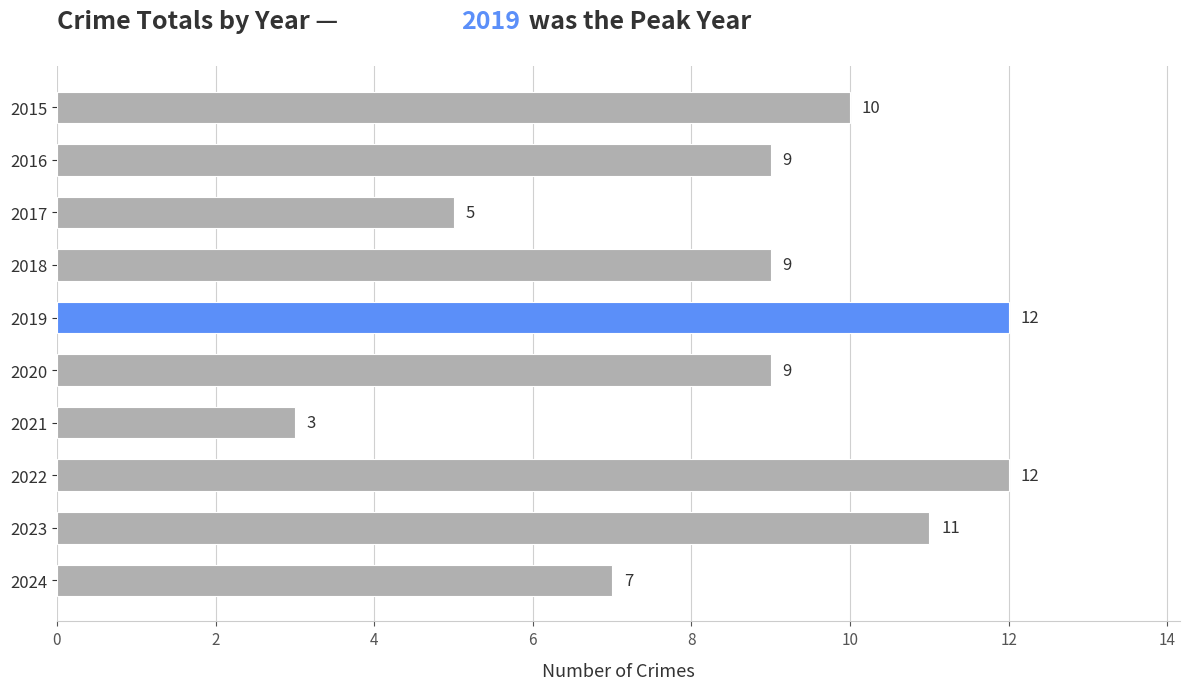

What is the value of the 8th bar from the top?

12